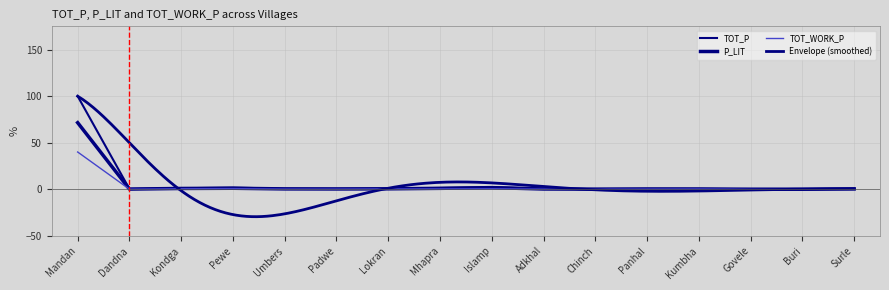

True or false: TOT_P and TOT_WORK_P cross at least once.

False